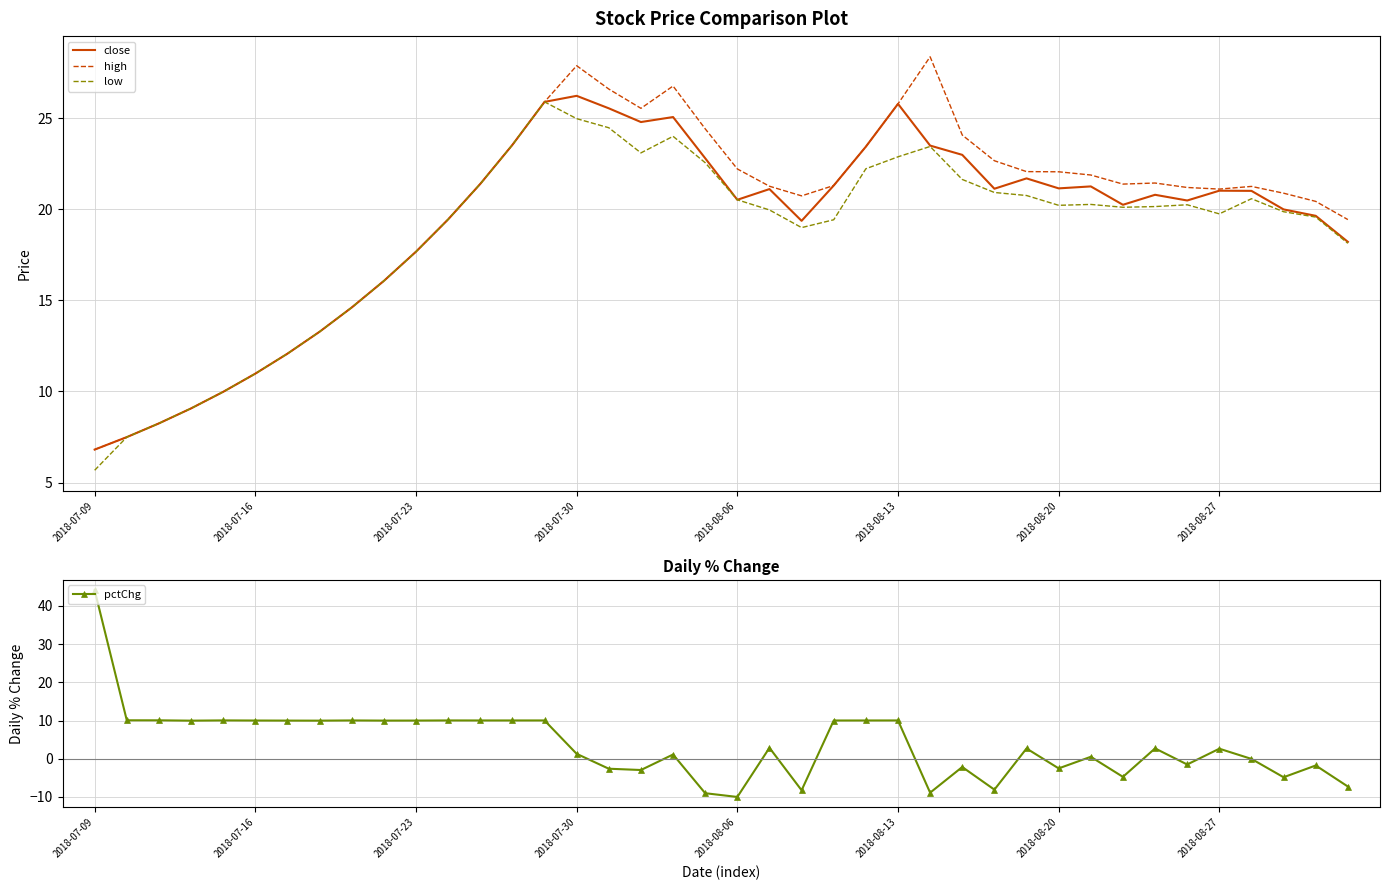

What is the approximate value of close at 17?

24.8